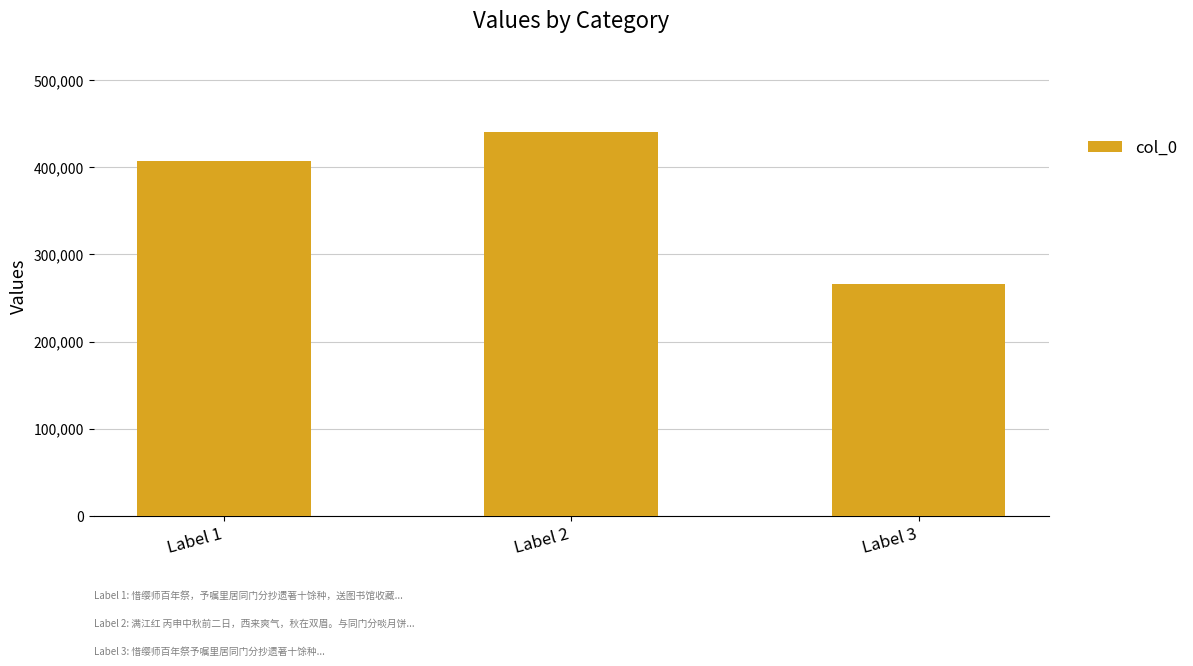

List the labels in order of value, smallest first.

Label 3, Label 1, Label 2